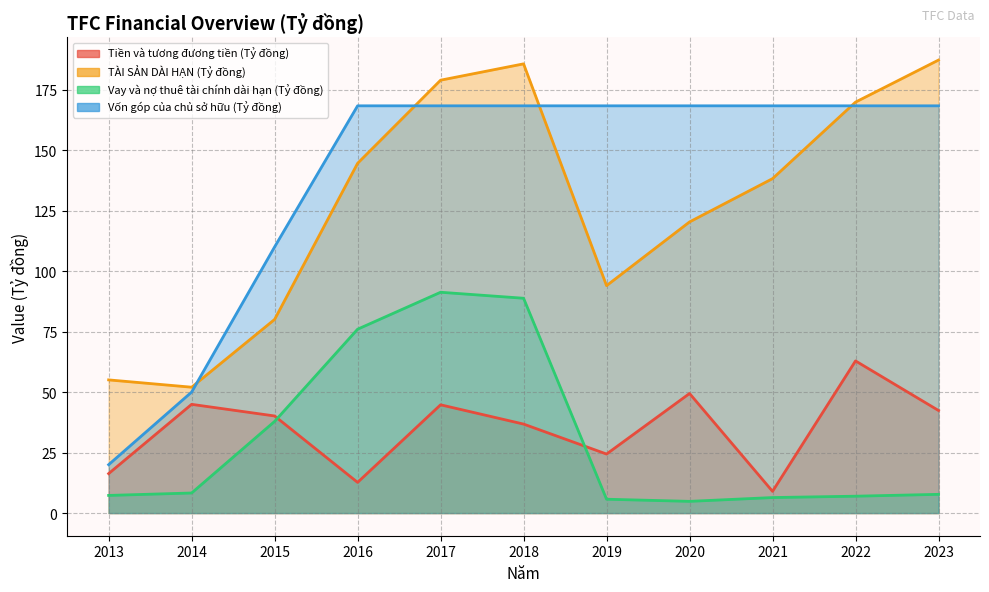

List the labels in order of Vay và nợ thuê tài chính dài hạn (Tỷ đồng) value, smallest first.

2020, 2019, 2021, 2022, 2013, 2023, 2014, 2015, 2016, 2018, 2017